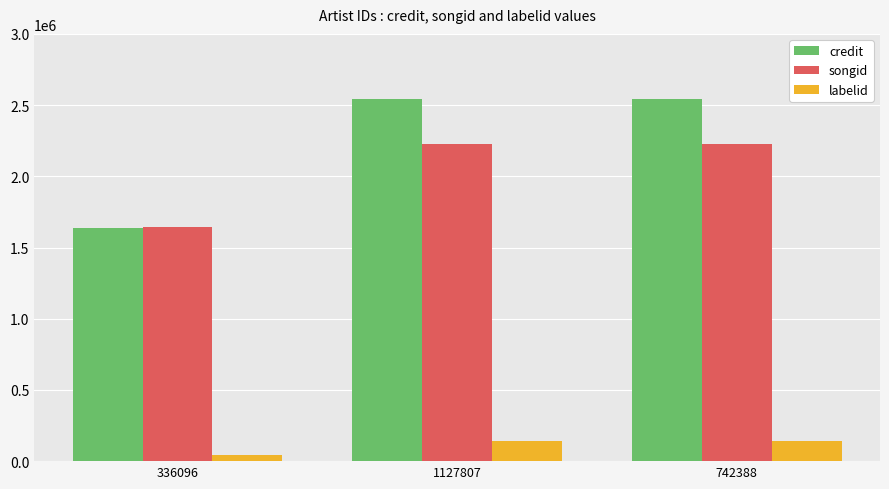

What position from the right is 1127807?

2